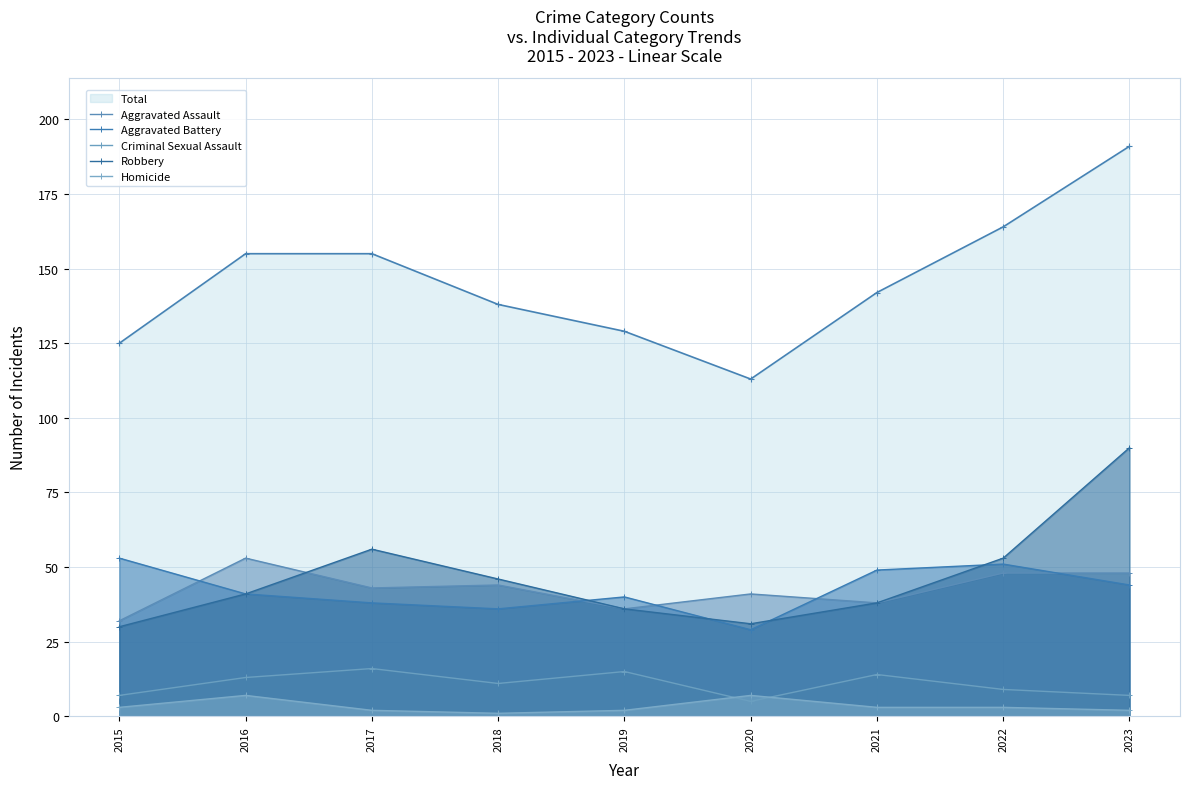

Does the chart have visible grid lines?

Yes